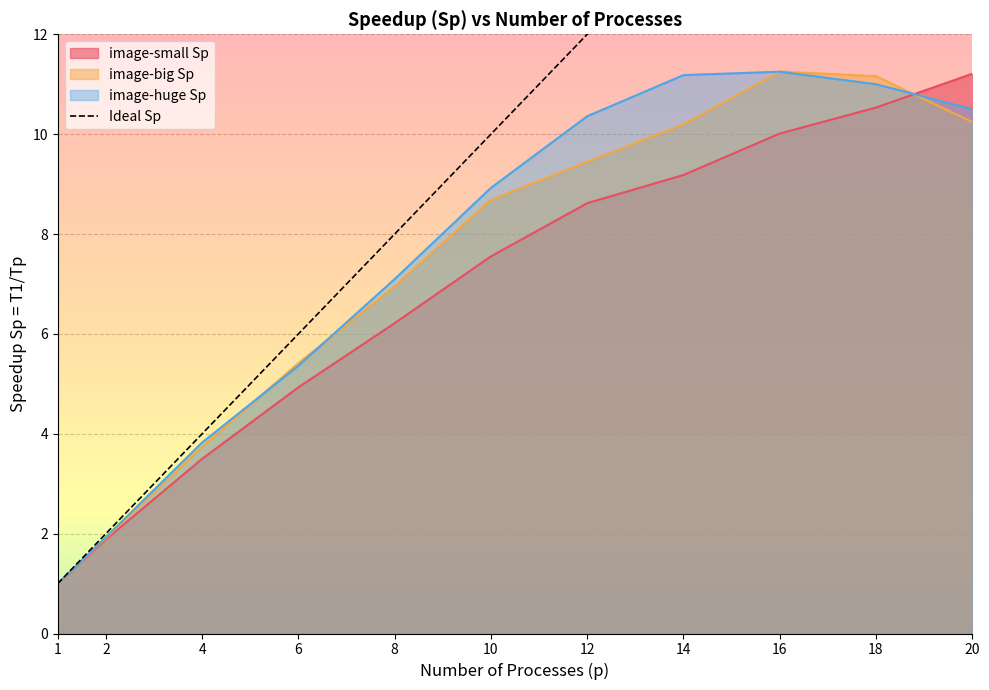

What is the maximum value for image-small Sp?

11.2